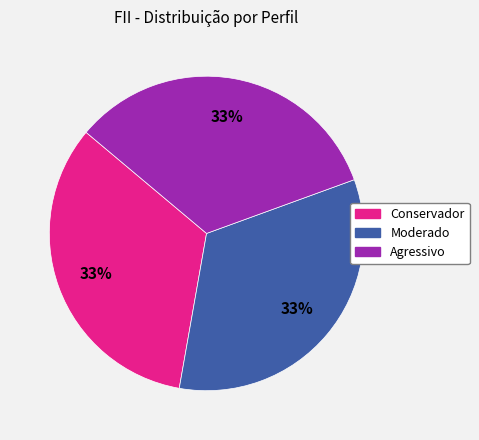

Is there any slice that represents more than half of the pie?

No